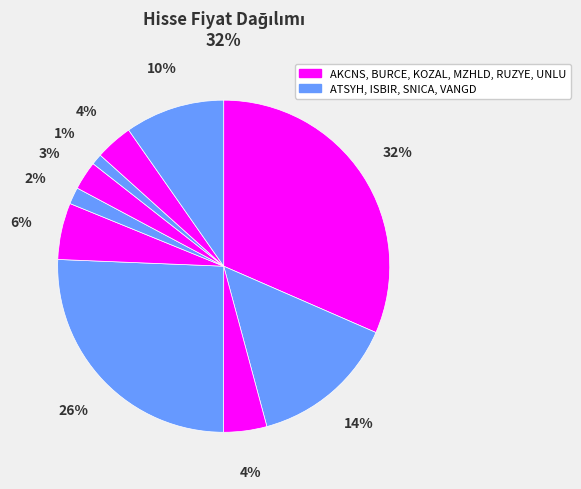

Rank the categories by value from highest to lowest.

AKCNS, ISBIR, ATSYH, VANGD, KOZAL, BURCE, UNLU, RUZYE, MZHLD, SNICA